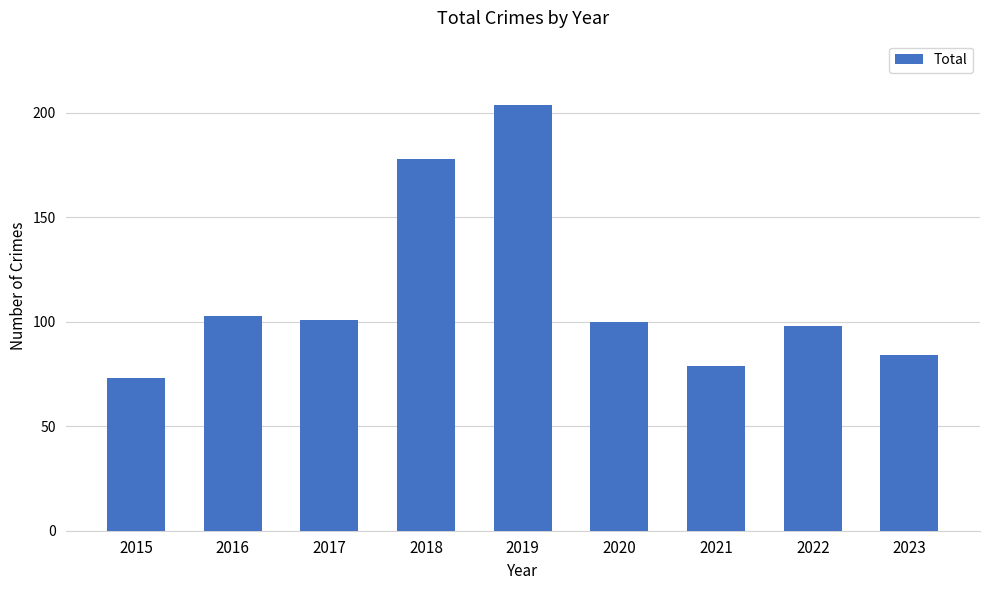

What is the ratio of the value at 2015 to the value at 2021?

0.9